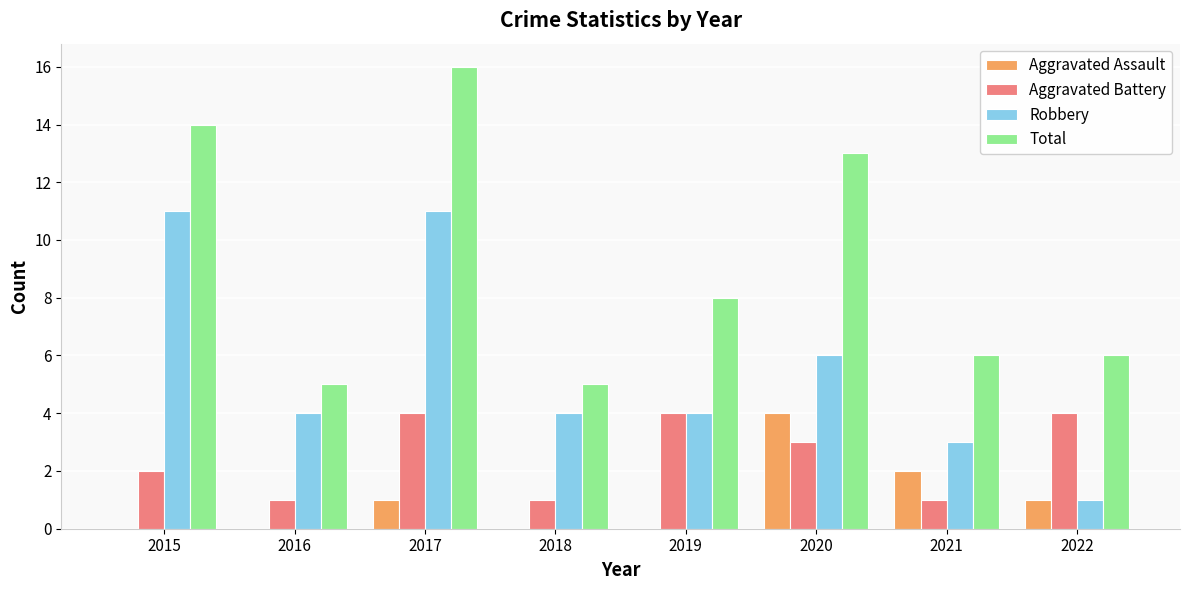

What is the maximum value for Aggravated Assault?

4